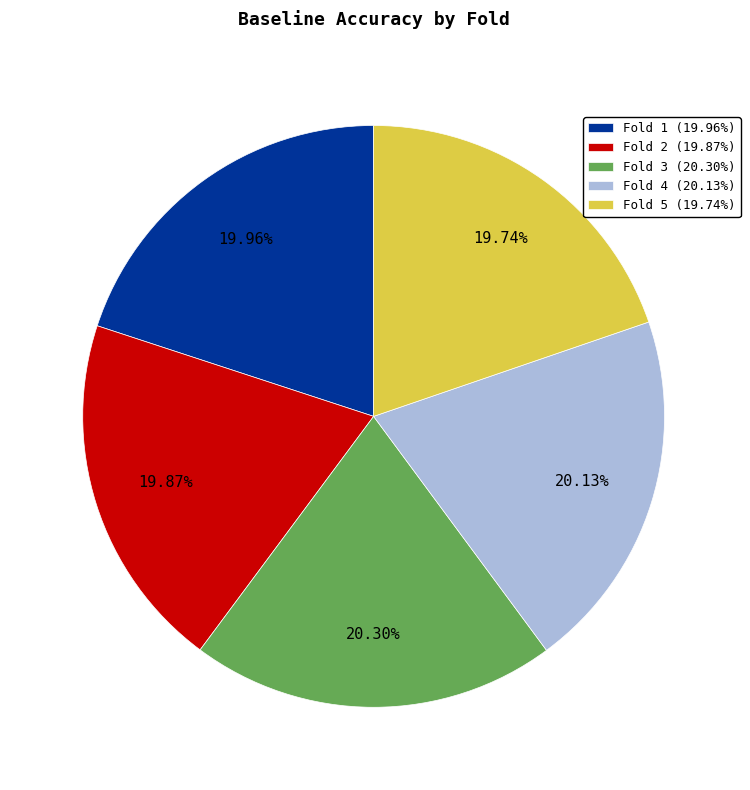

Count the number of slices in the pie.

5